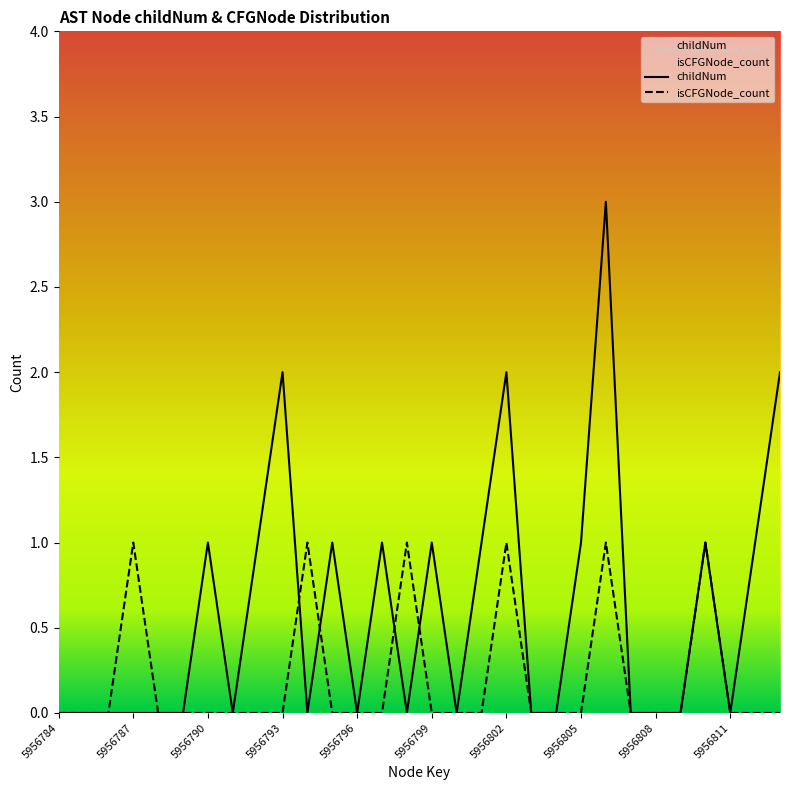

Rank the series by their average value, from lowest to highest.

isCFGNode_count, childNum